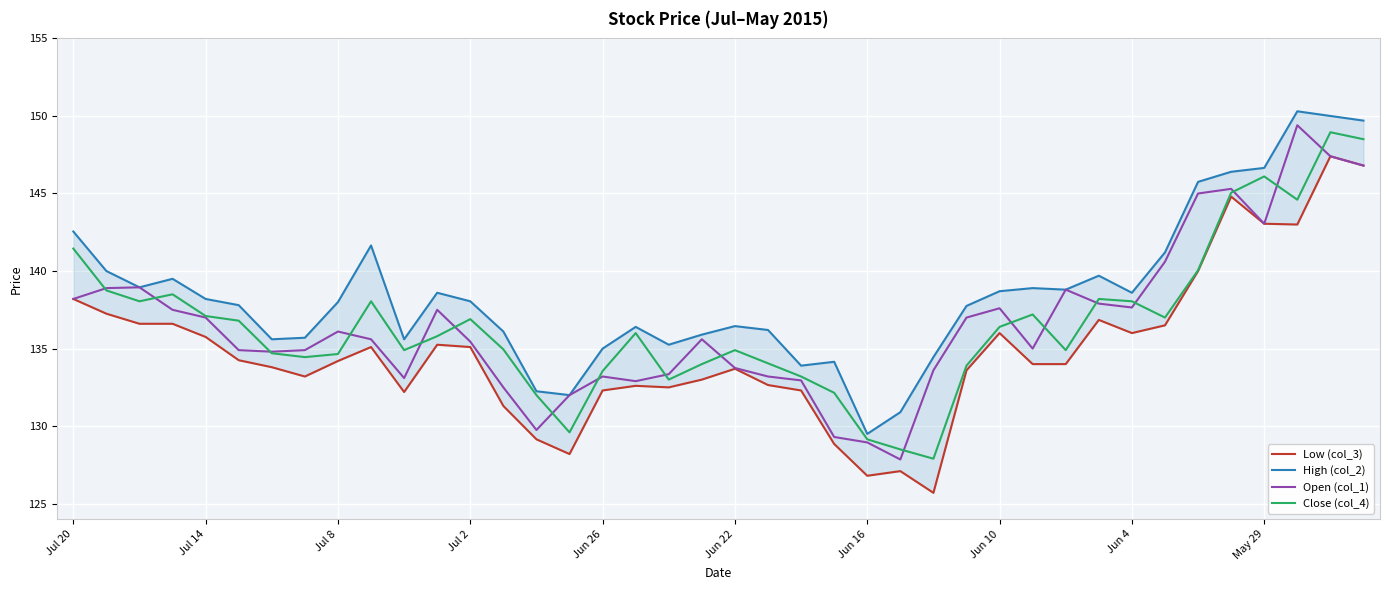

True or false: Close (col_4) and High (col_2) intersect in this chart.

False